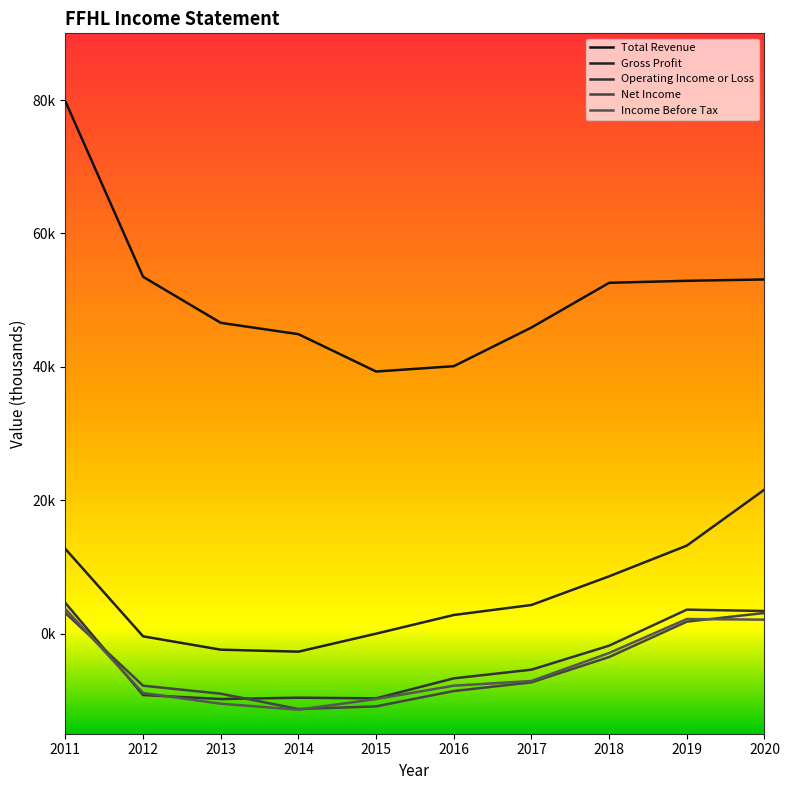

Which category has the highest value across all series?

2011